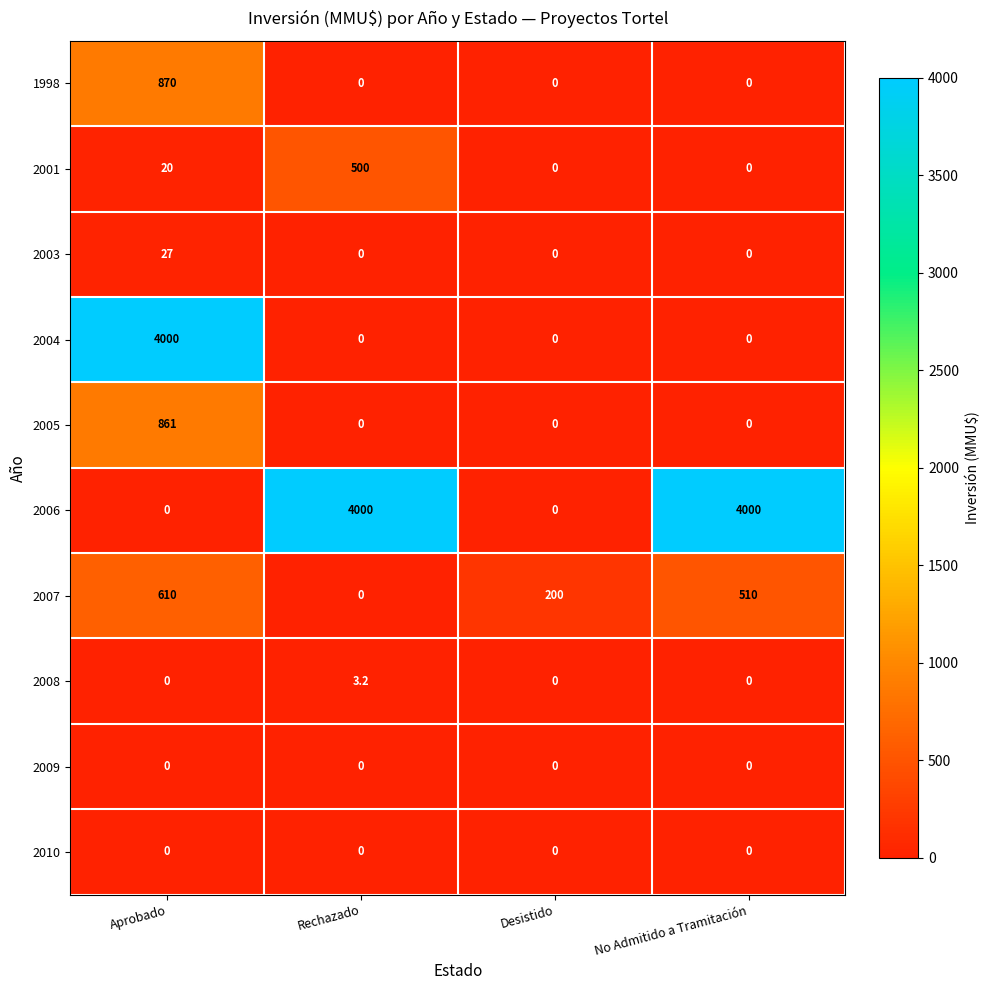

What is the maximum value for 2006?

4000.0